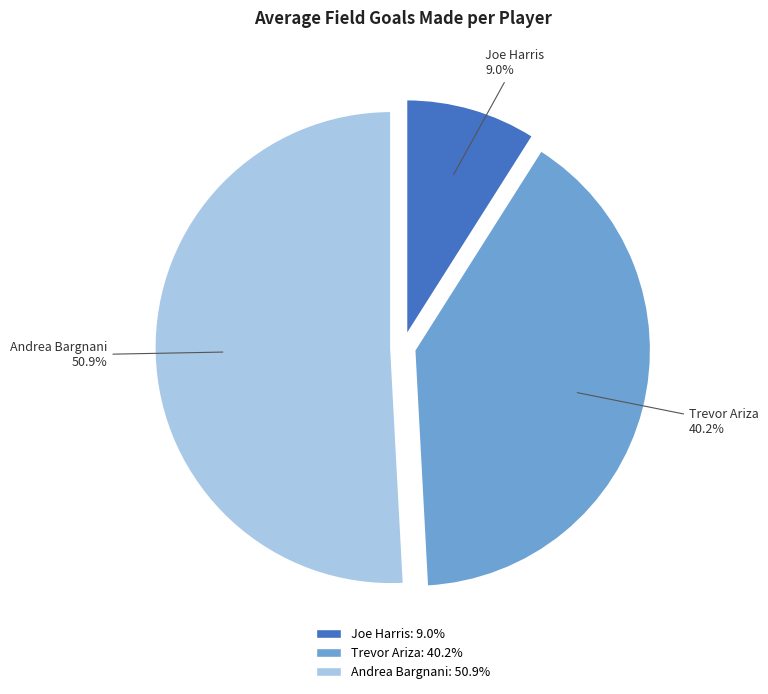

To the nearest percent, what is the average slice percentage?

33%